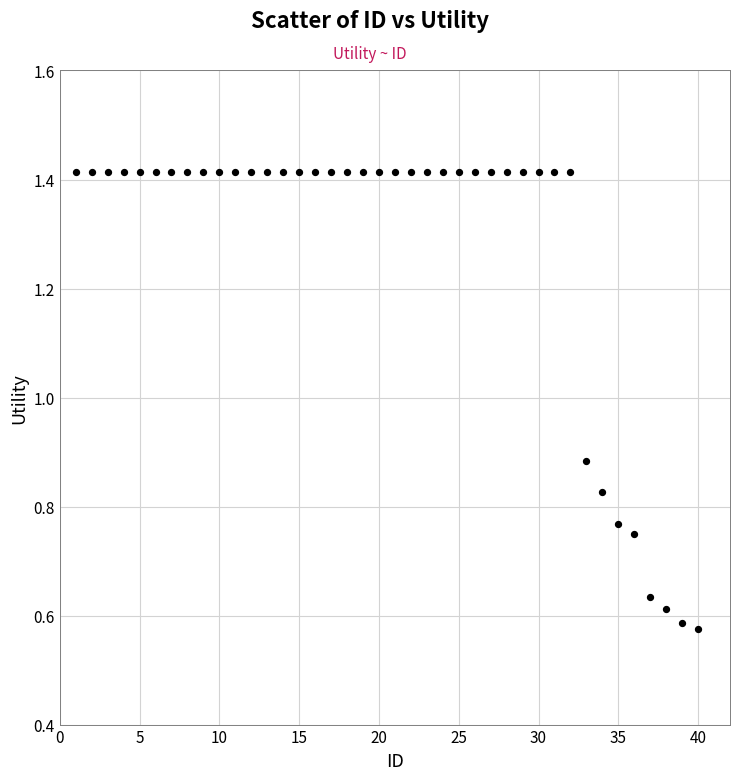

What is the range of X values (max minus min)?

39.0